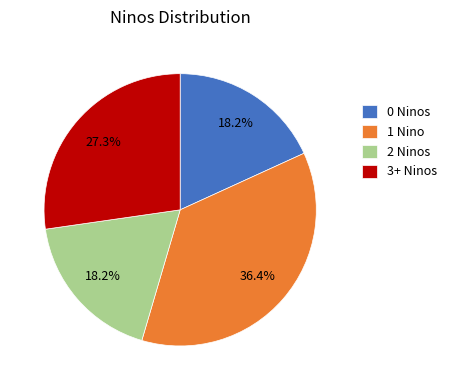

What is the largest slice in the pie chart?

1 Nino